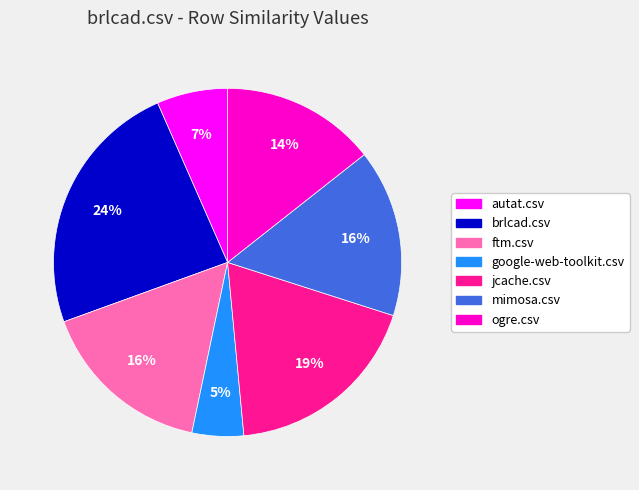

To the nearest percent, what portion does ftm.csv represent?

16%